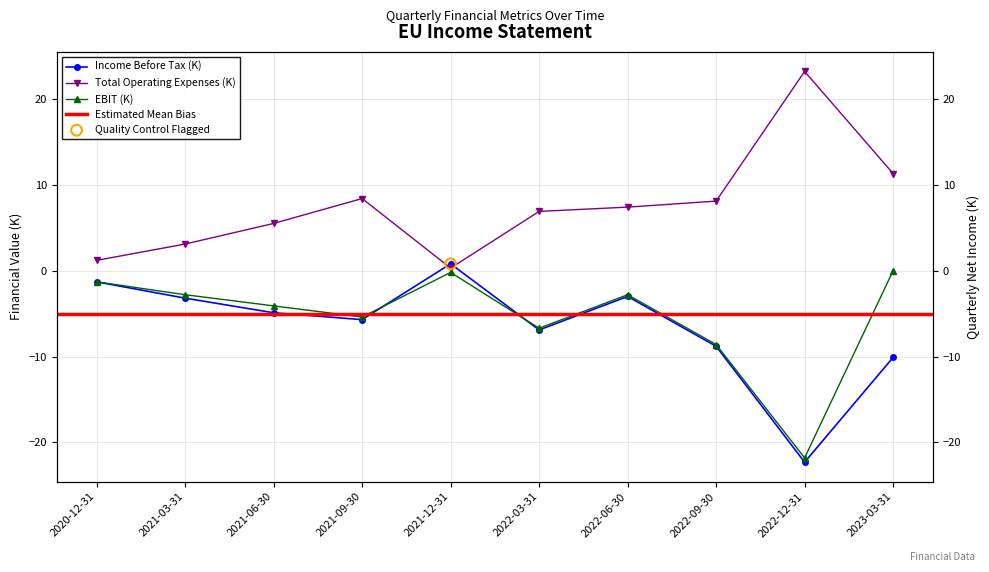

At how many categories does at least one series exceed 17?

1